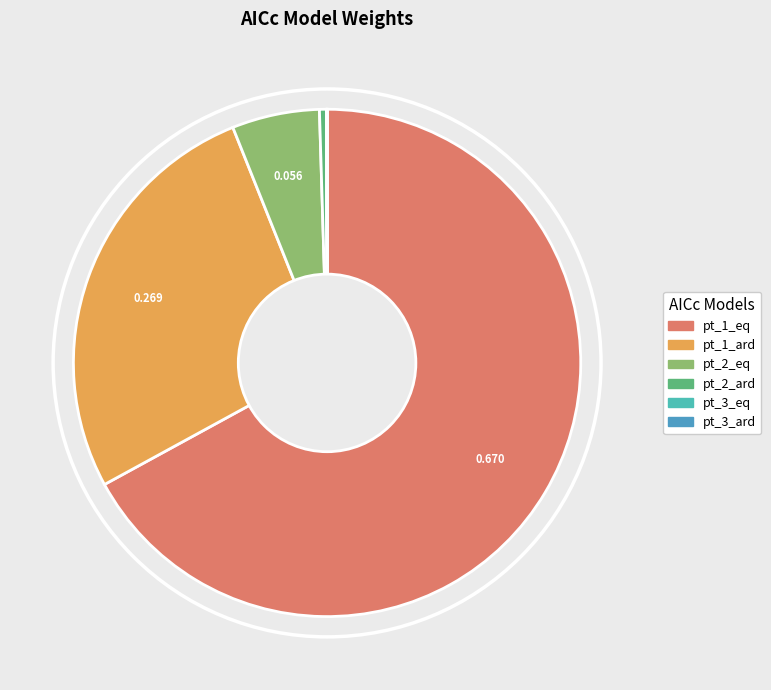

Which category has the biggest portion of the pie?

pt_1_eq